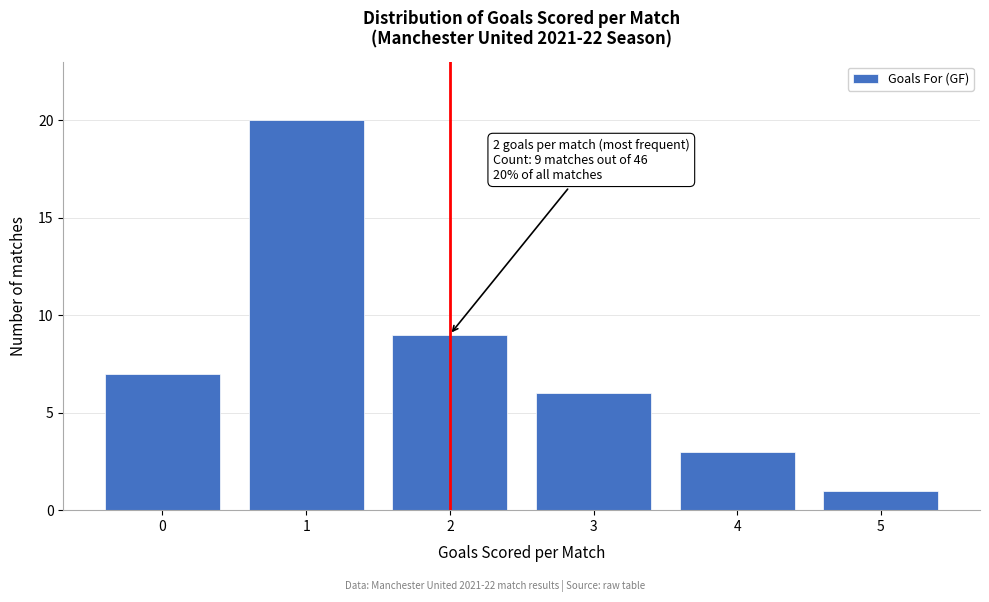

Reading left to right, transcribe all the data shown in this chart.

0=7	1=20	2=9	3=6	4=3	5=1